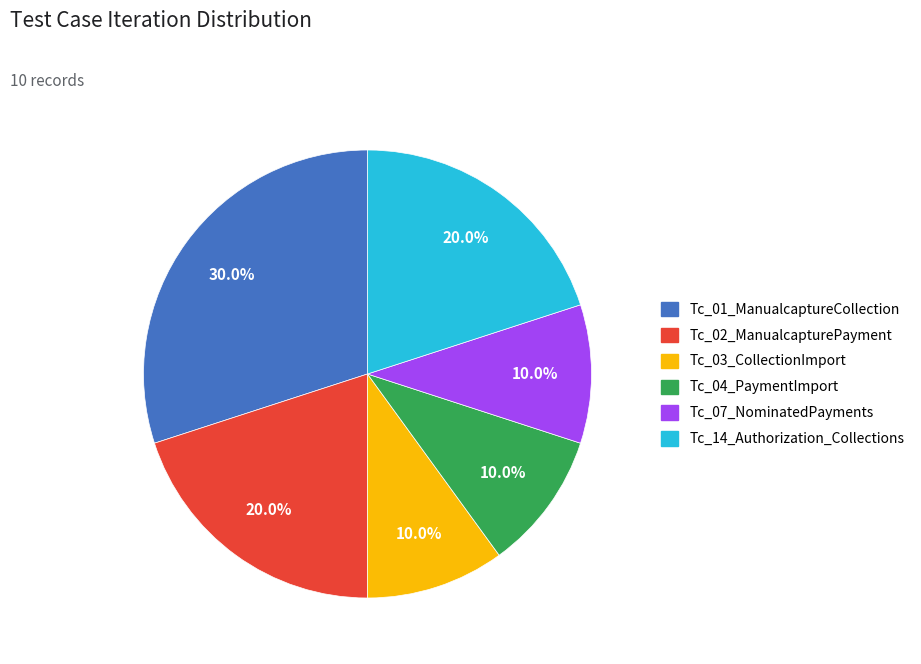

Is there a majority slice in this chart?

No